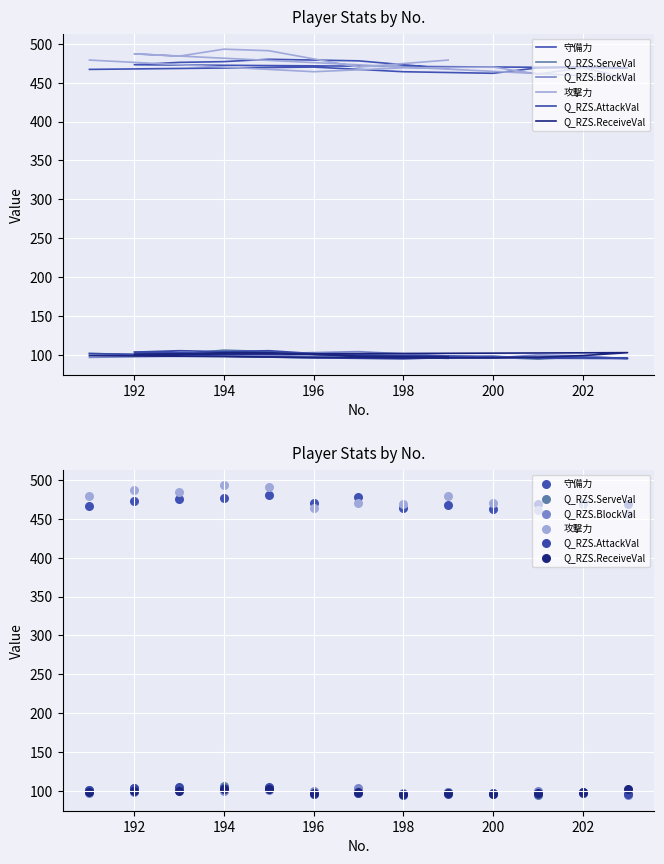

Which series reaches the maximum Y coordinate?

攻撃力